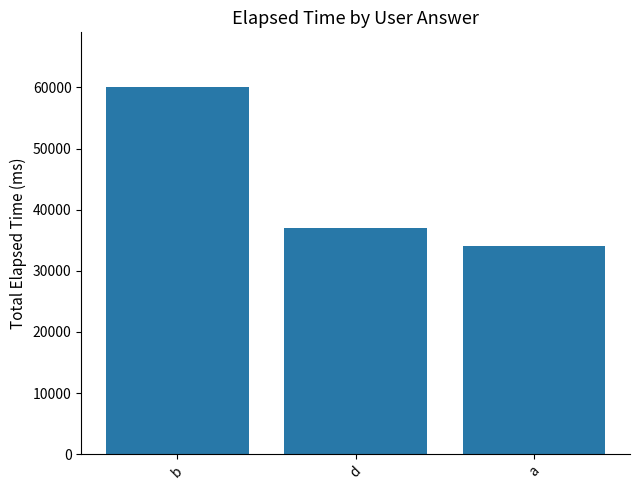

What is the change in value from d to a?

-3000